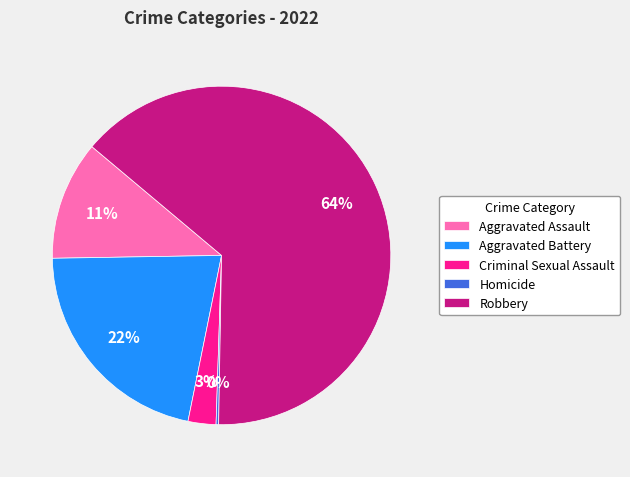

The Robbery slice represents 64% of the pie. True or false?

True